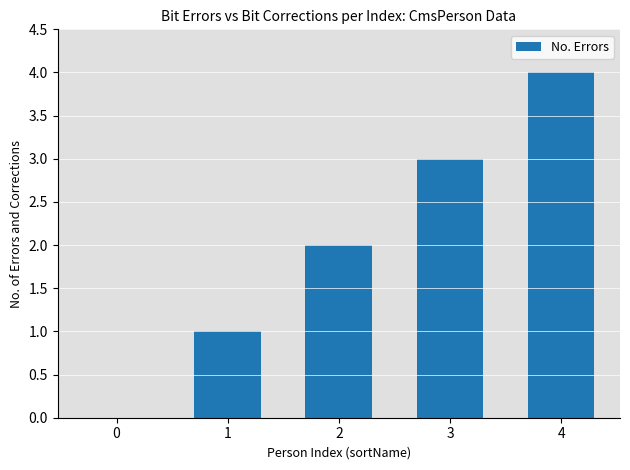

Between 3 and 4, which is larger?

4